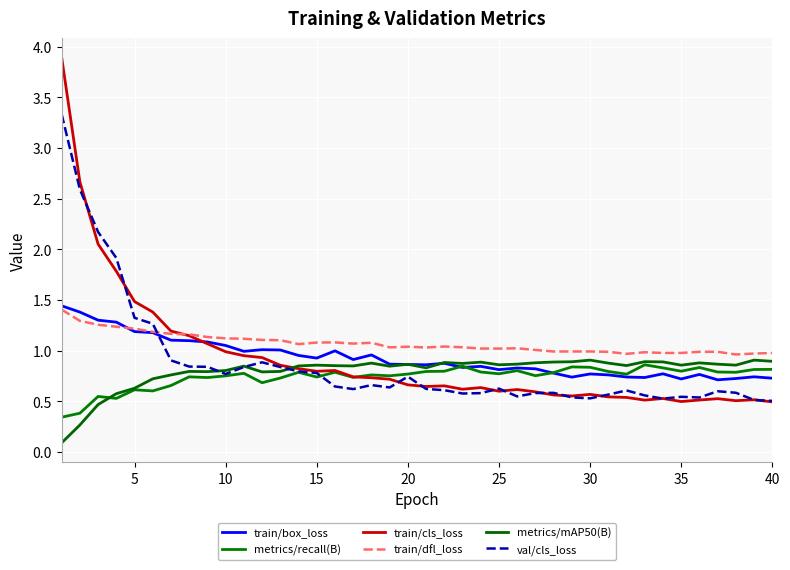

How many lines are shown in the chart?

6